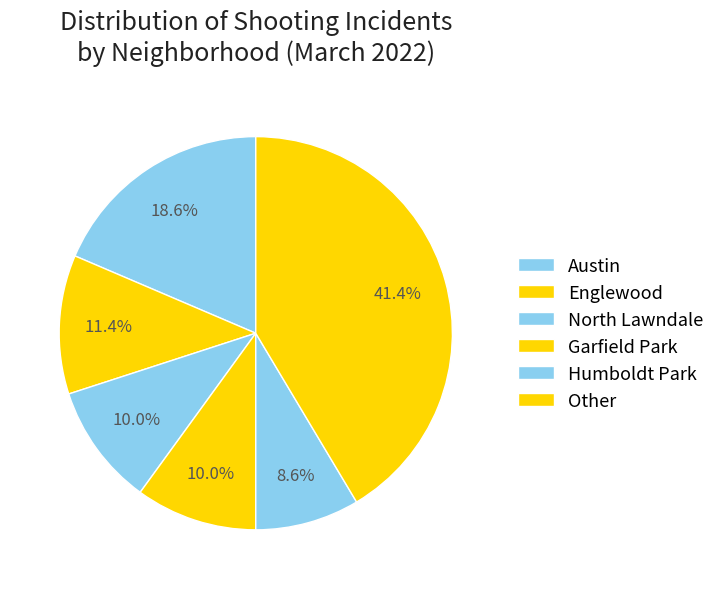

The North Lawndale slice represents 10% of the pie. True or false?

True